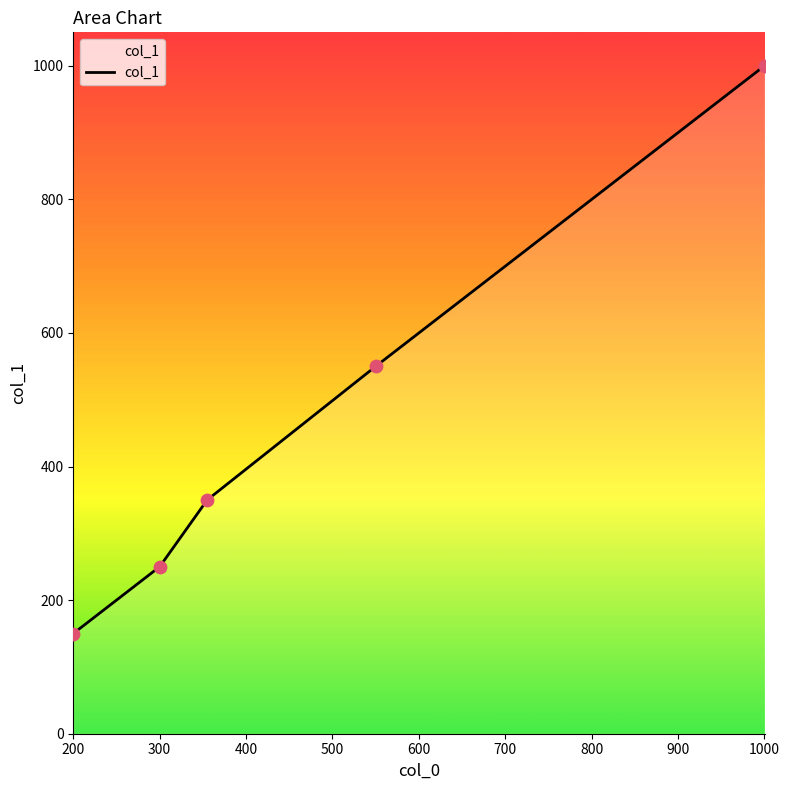

What is the sum of all values?

2300.1